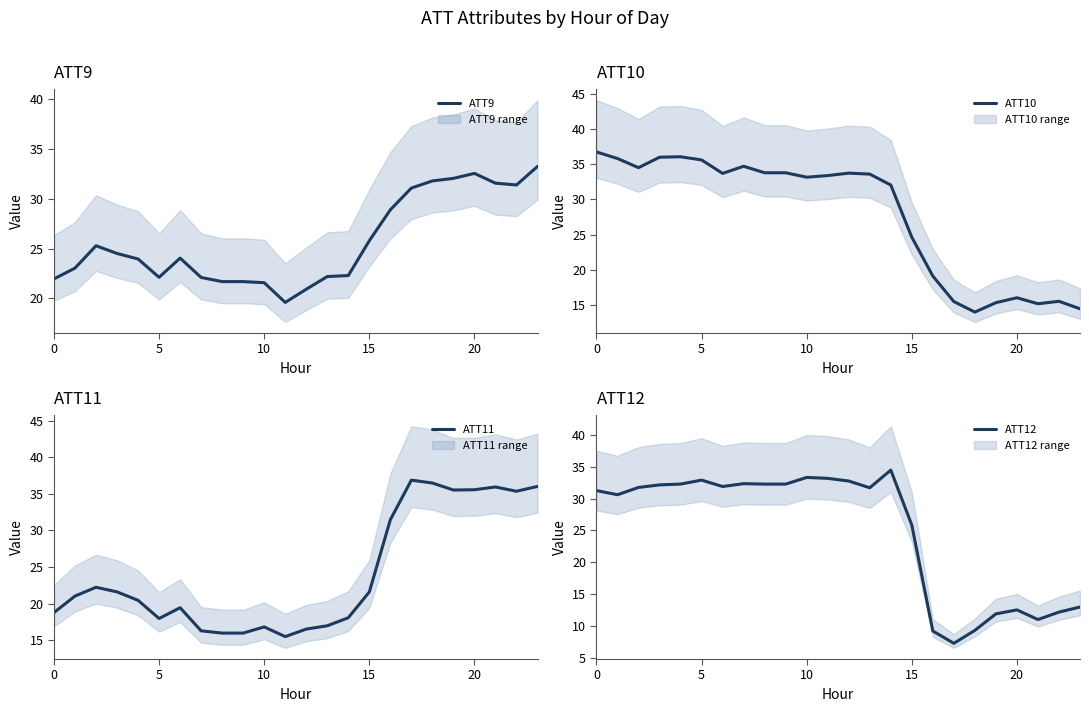

In ATT9, how many points are lower than both neighbors (excluding endpoints)?

3